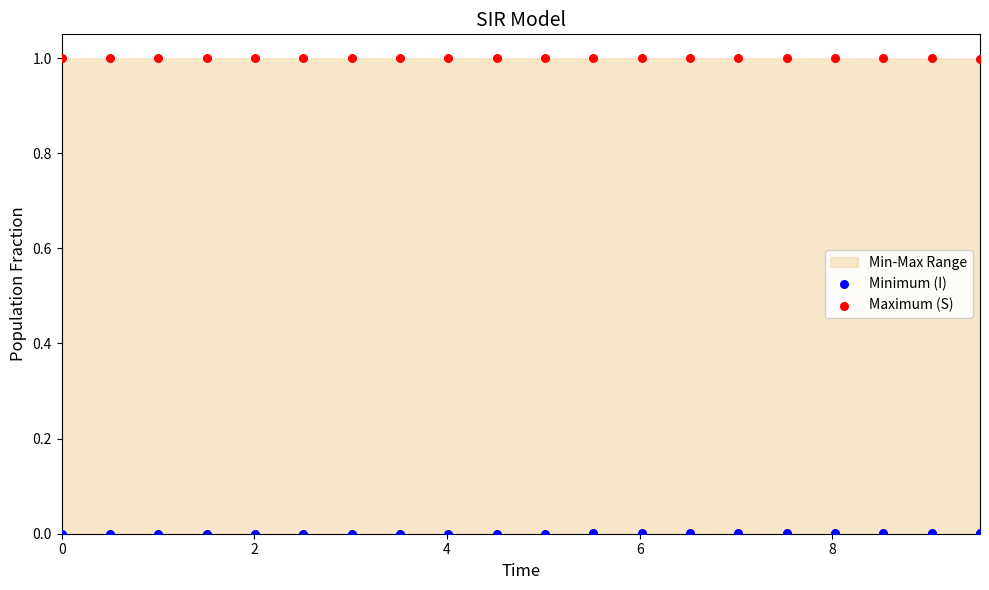

What is the X range (max minus min) for the scatter plot?

9.5